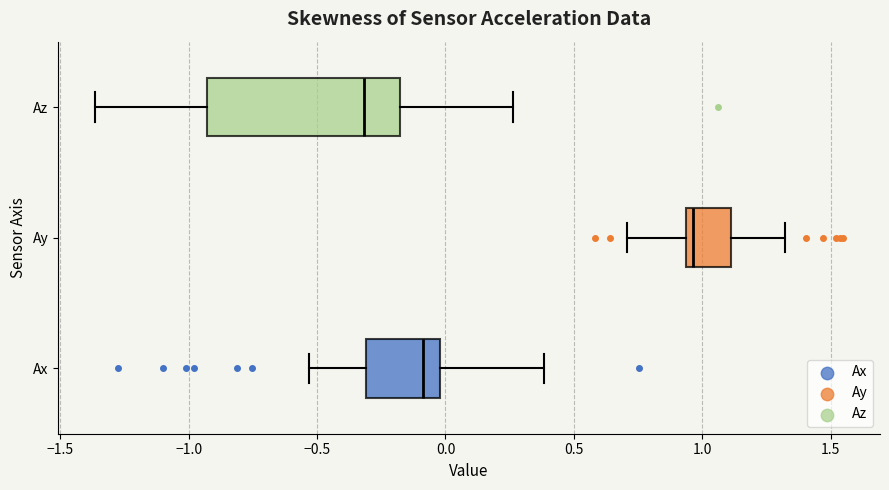

Where does the median line of the box for Ax sit on the x-axis? The values are not printed on the chart, so give them approximately, as read against the axis.

-0.10